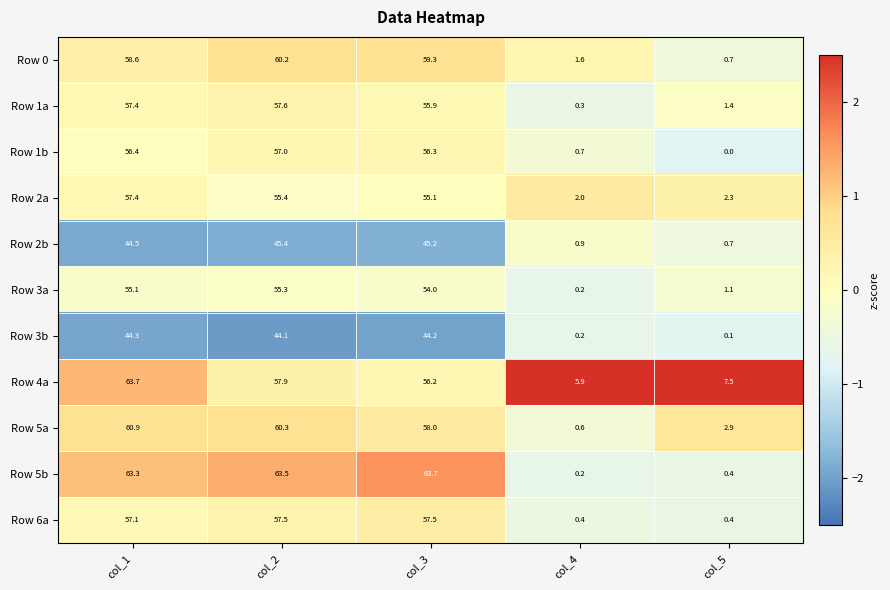

List the labels in order of Row 1a value, smallest first.

col_4, col_5, col_3, col_1, col_2